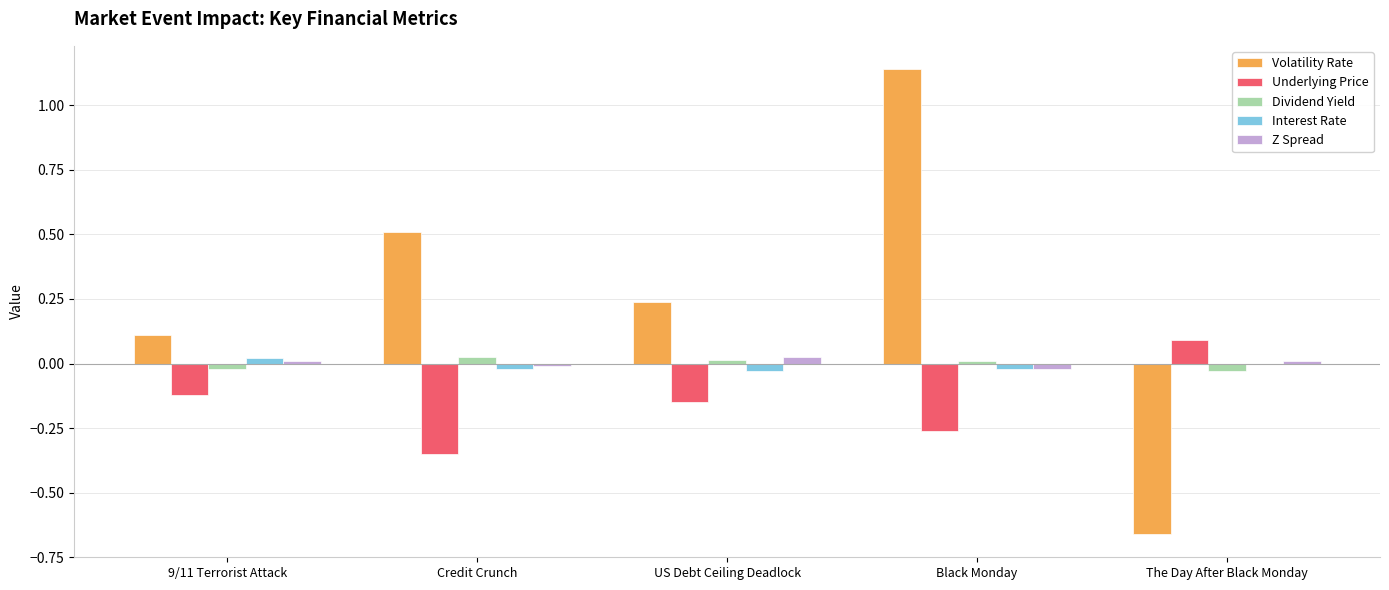

How many distinct data groups are displayed?

5